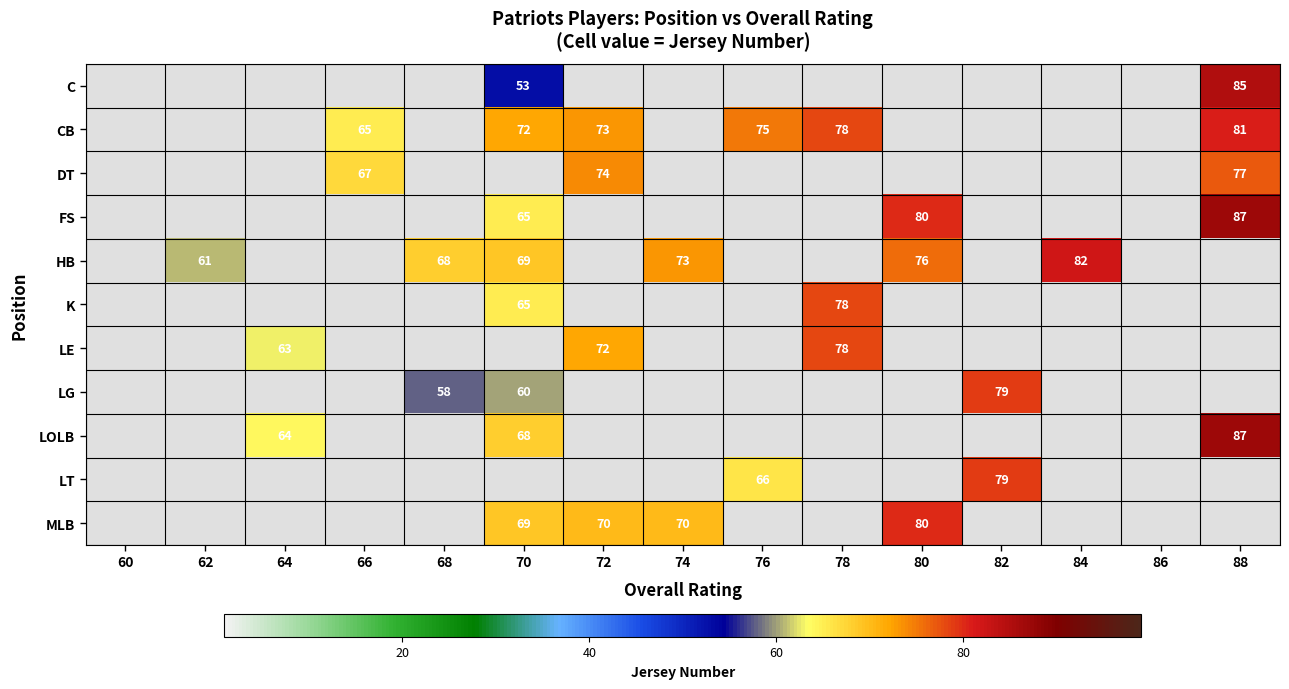

The C series shows 53 at 70. True or false?

True